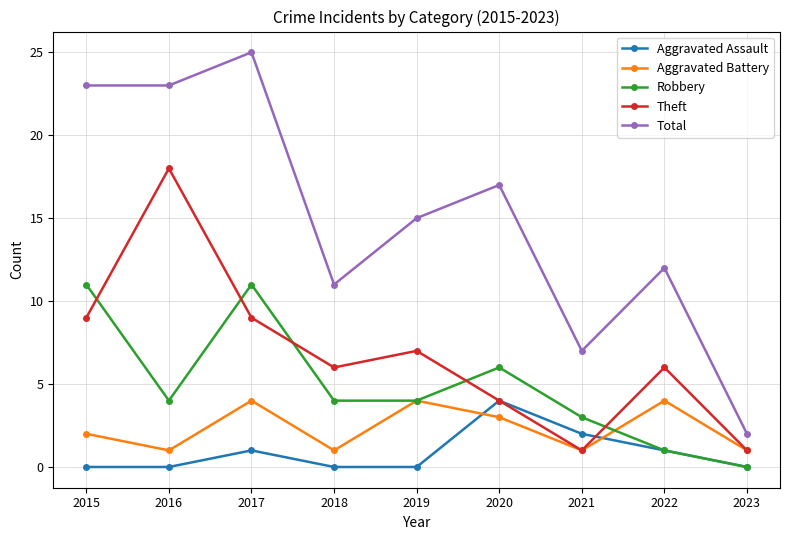

What are all the series names shown in the legend?

Aggravated Assault, Aggravated Battery, Robbery, Theft, Total